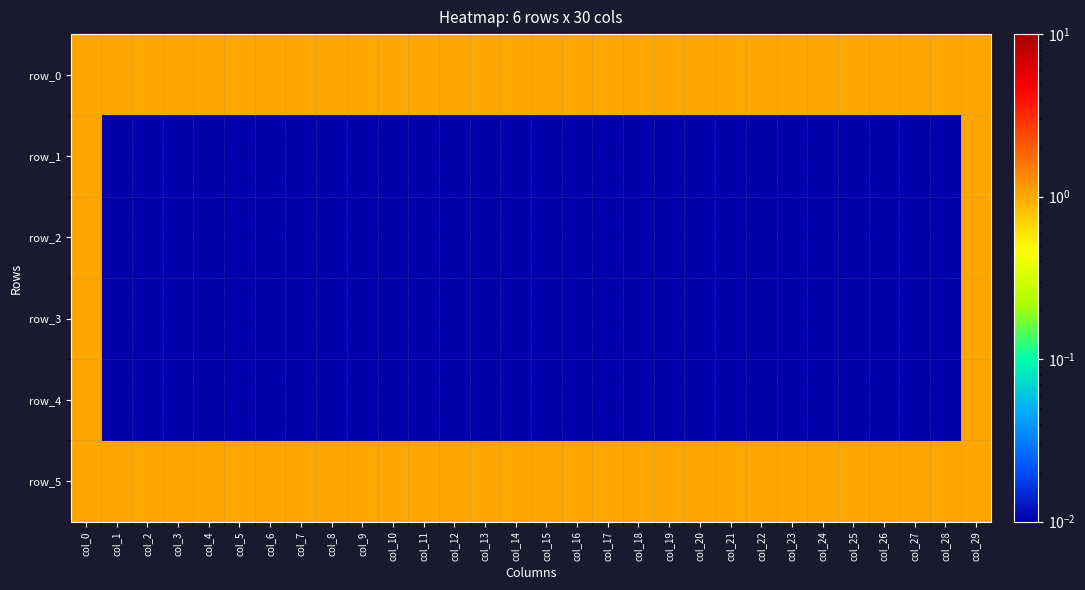

Which series changed the most between col_4 and col_15?

row_0